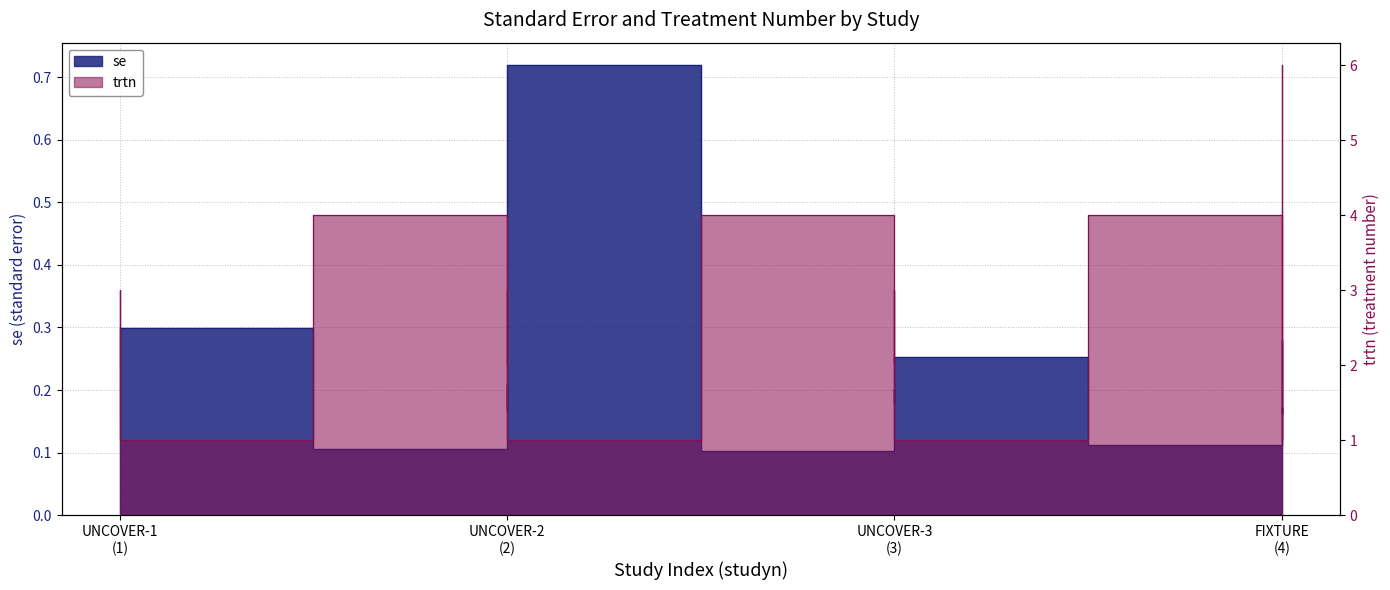

Does the chart have visible grid lines?

Yes